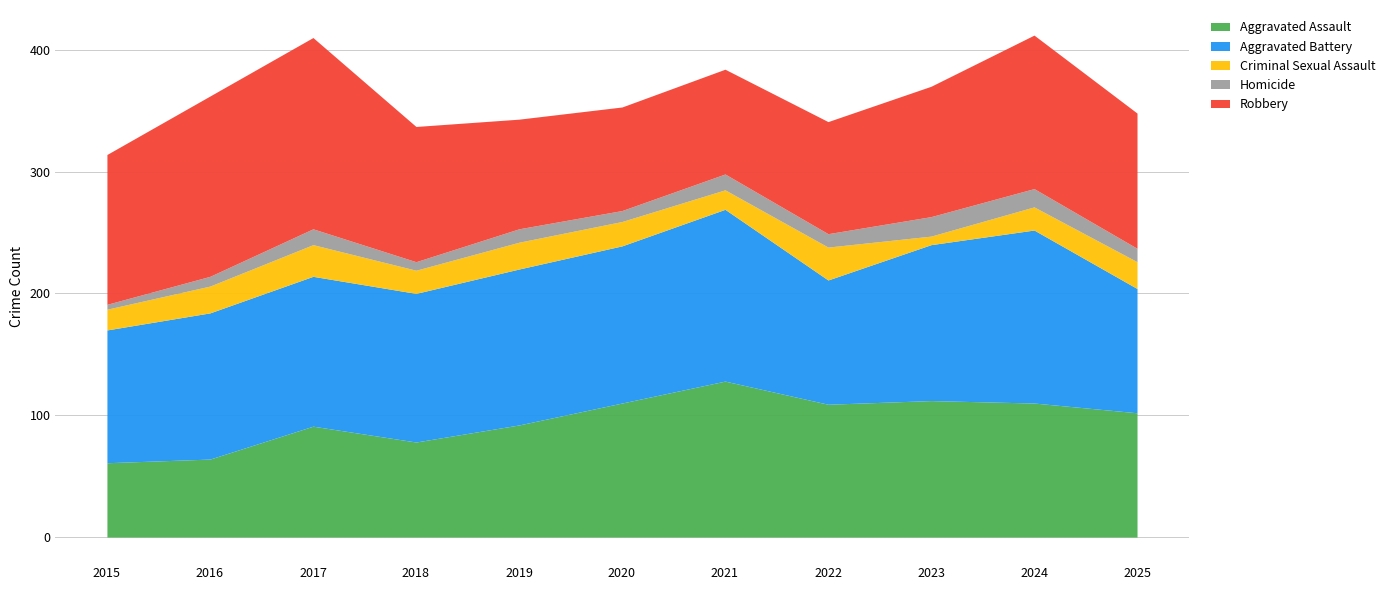

What is the difference between the maximum and minimum values in the Homicide series?

12